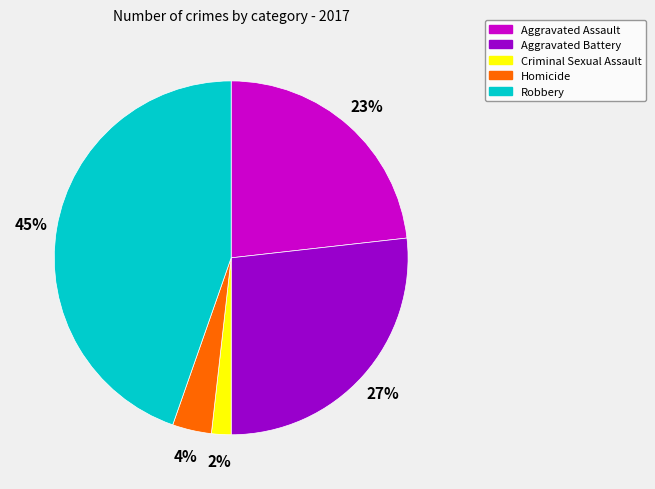

Between Robbery and Aggravated Battery, which is larger?

Robbery